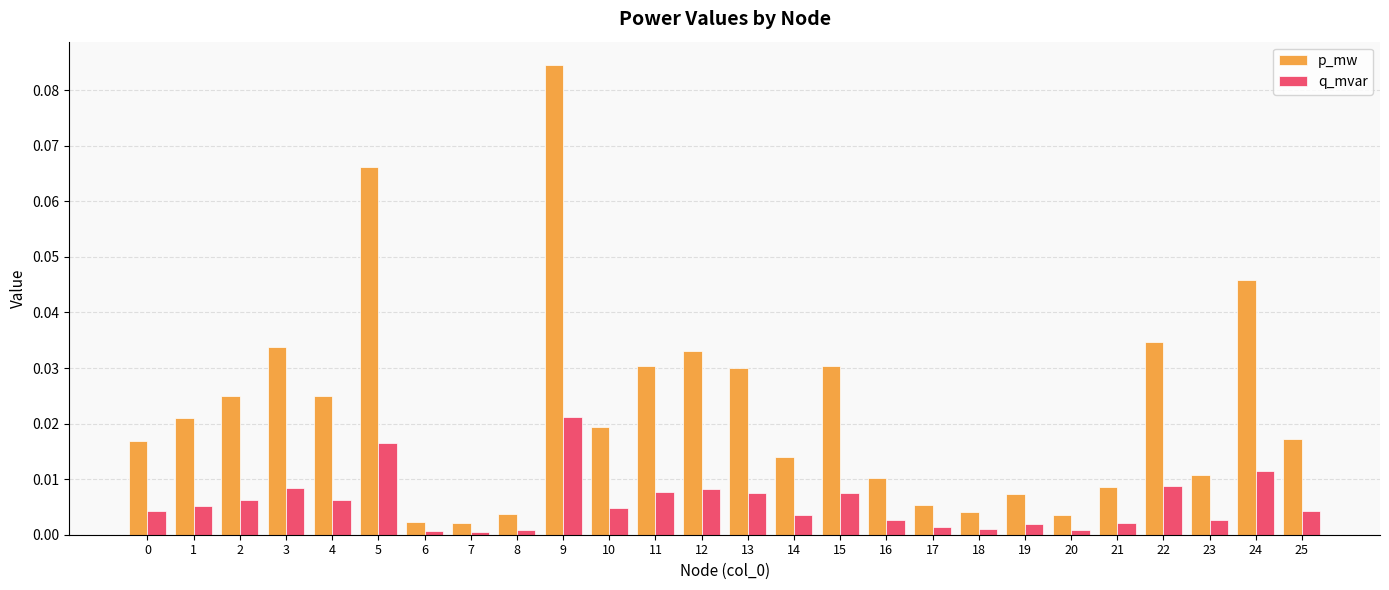

Which series has the widest spread of values?

p_mw